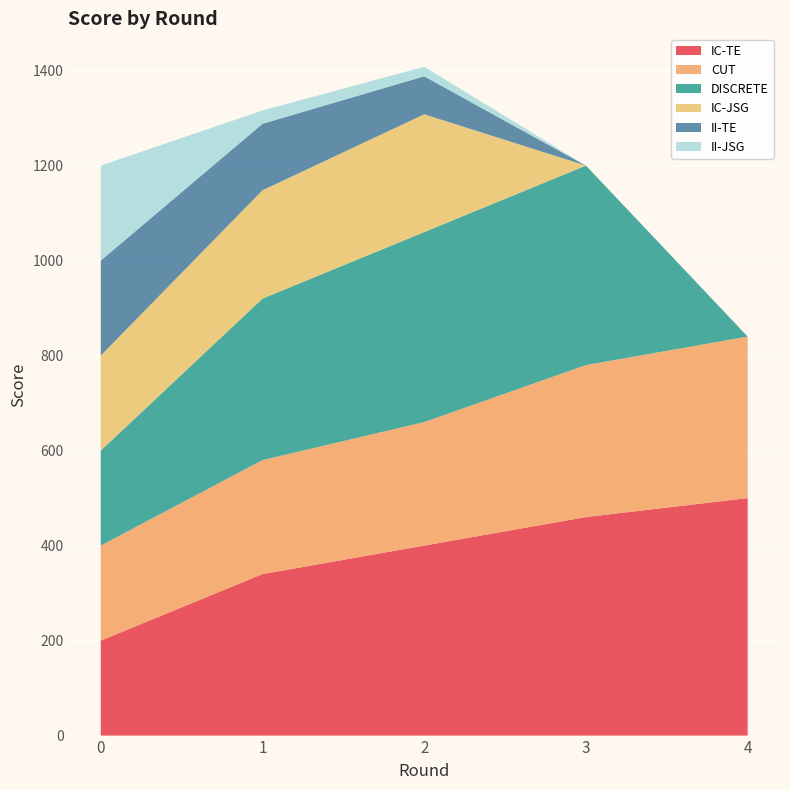

Reading right to left, what are all the values shown in this chart?

IC-TE: 500	460	400	340	200
CUT: 340	320	260	240	200
DISCRETE: 0	420	400	340	200
IC-JSG: 0	0	248	228	200
II-TE: 0	0	80	140	200
II-JSG: 0	0	20	28	200